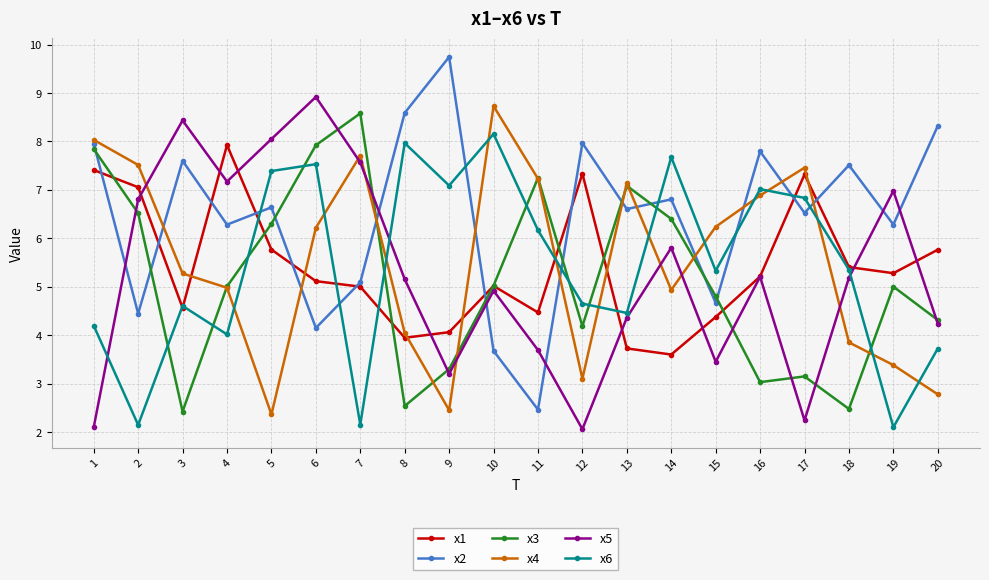

What is the value of the x1 point at the 20th from the left?

5.8